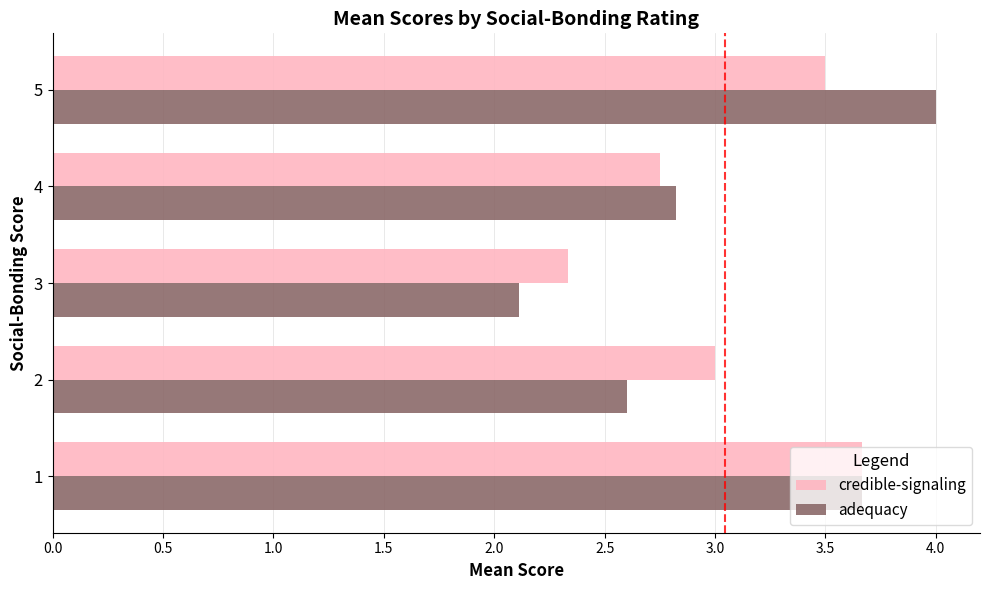

The value of credible-signaling at 5 is 3.5. True or false?

True